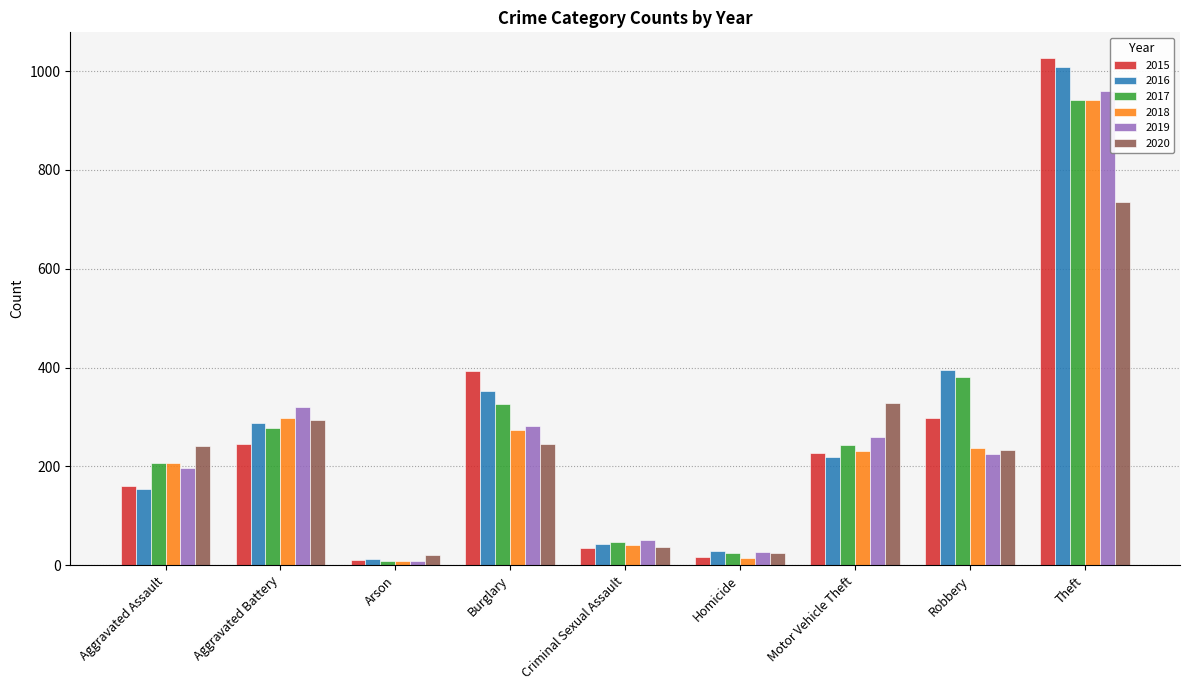

At which label does 2016 first exceed 218?

Aggravated Battery